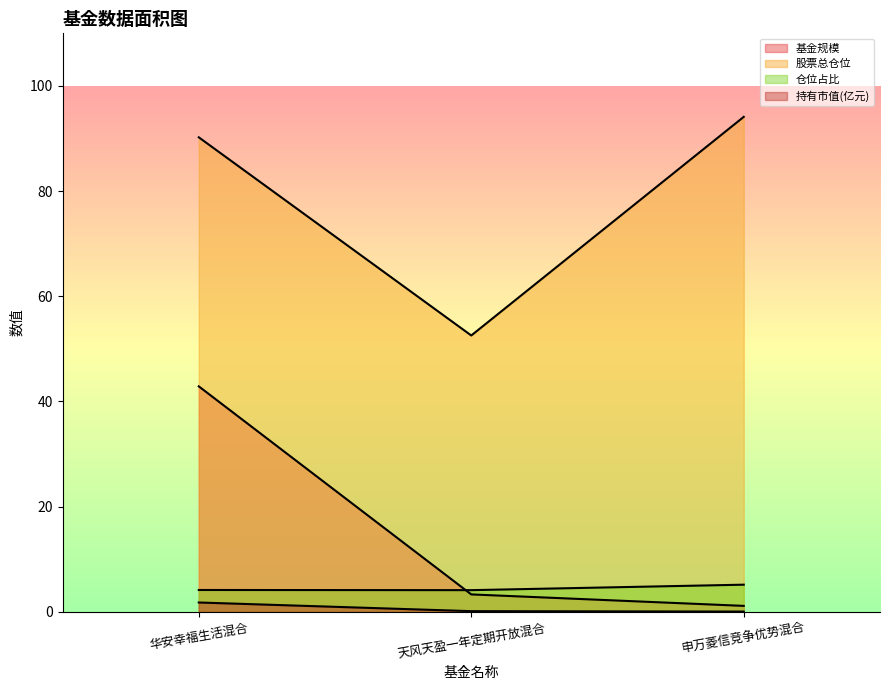

Which label corresponds to the smallest value in the chart?

申万菱信竞争优势混合